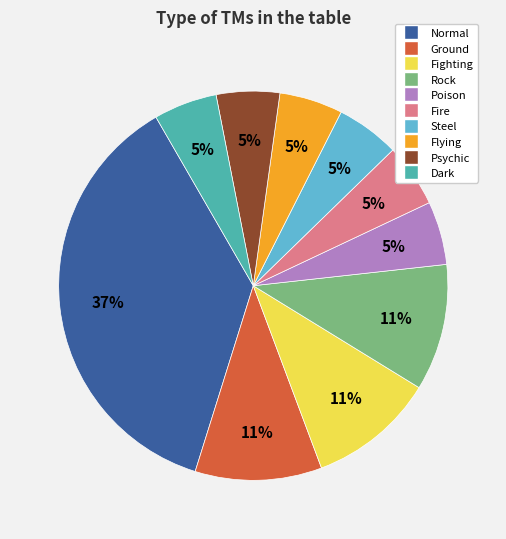

Which category has the biggest portion of the pie?

Normal